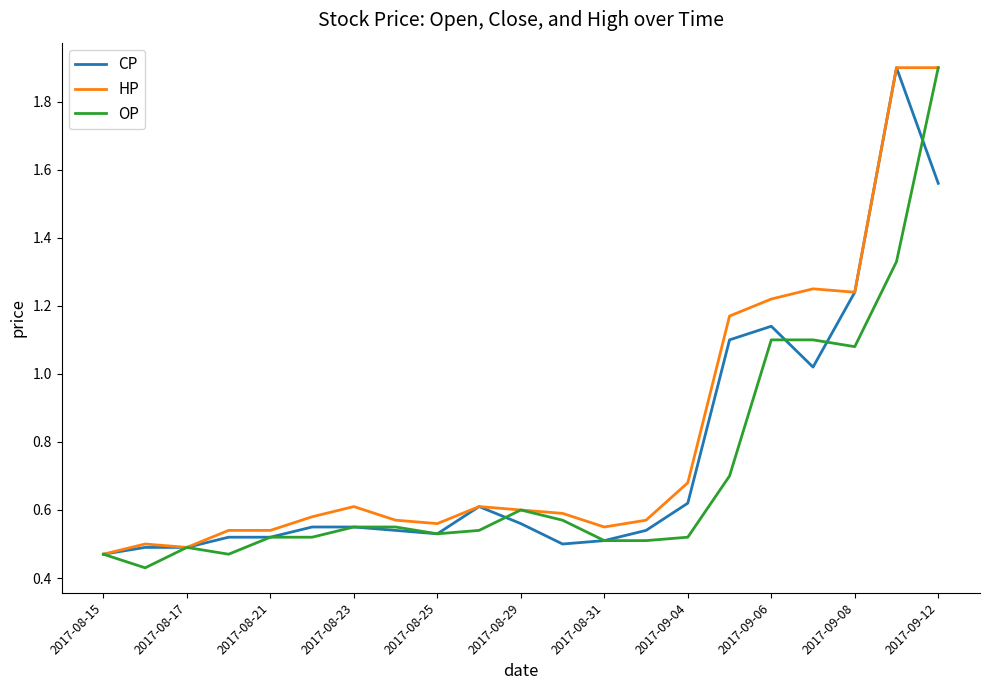

What is the greatest value displayed?

1.9